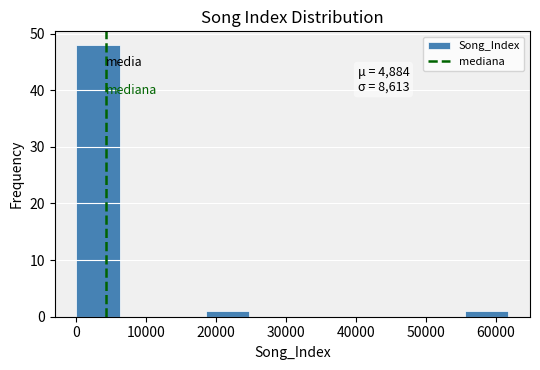

Over which range of the x-axis is the bar tallest?

0 to 6000